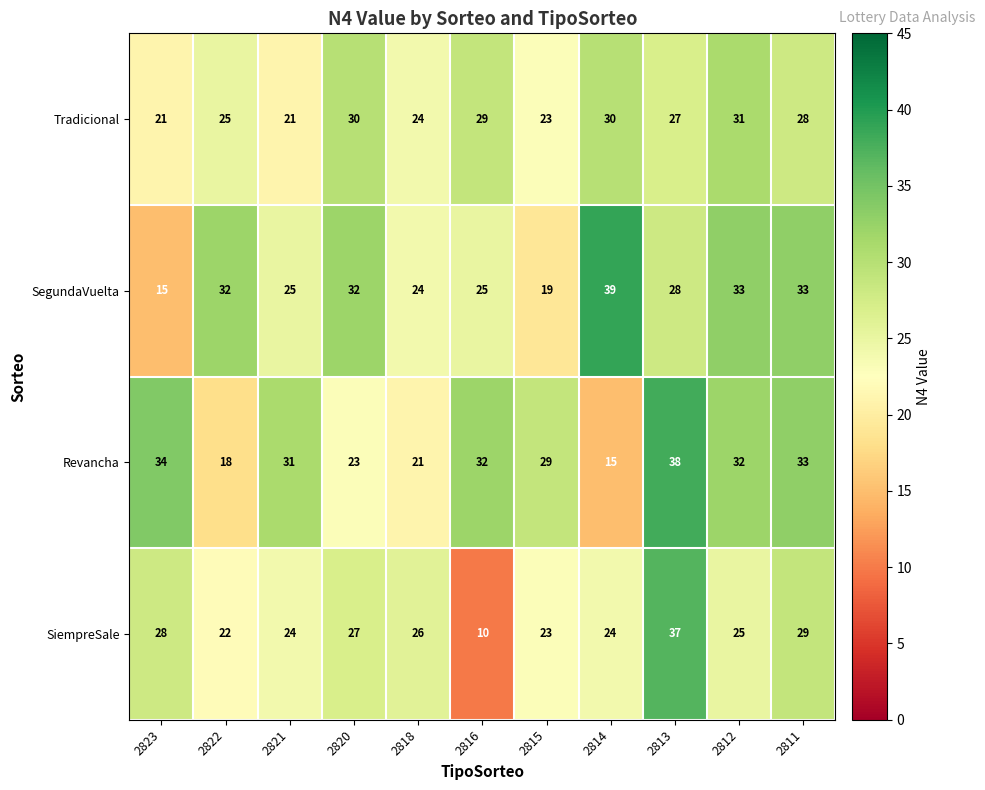

What is the smallest value displayed?

10